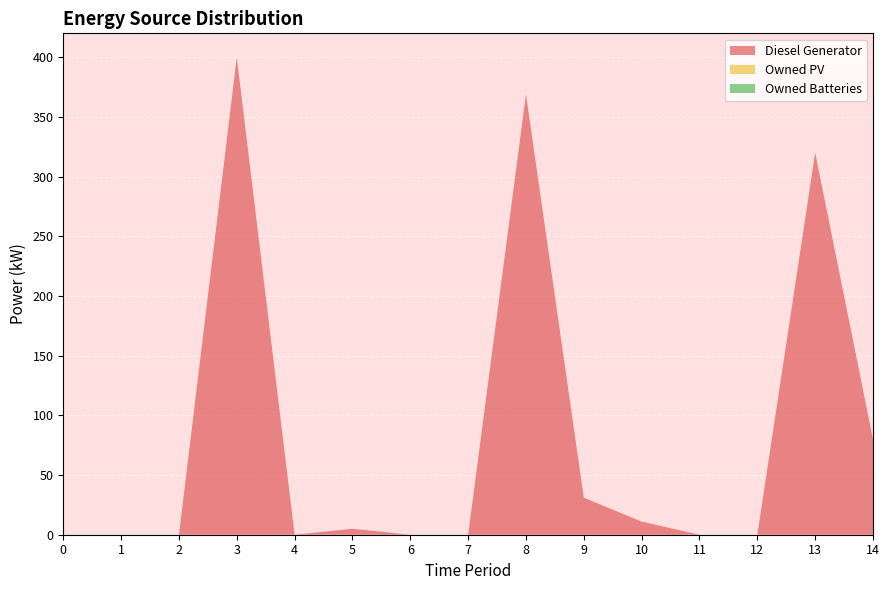

Reading left to right, list all the values displayed in this chart.

Diesel Generator: 0=0	1=0	2=0	3=400	4=0	5=5	6=0	7=0	8=369	9=31	10=11	11=0	12=0	13=320	14=80
Owned PV: 0=0	1=0	2=0	3=0	4=0	5=0	6=0	7=0	8=0	9=0	10=0	11=0	12=0	13=0	14=0
Owned Batteries: 0=0	1=0	2=0	3=0	4=0	5=0	6=0	7=0	8=0	9=0	10=0	11=0	12=0	13=0	14=0